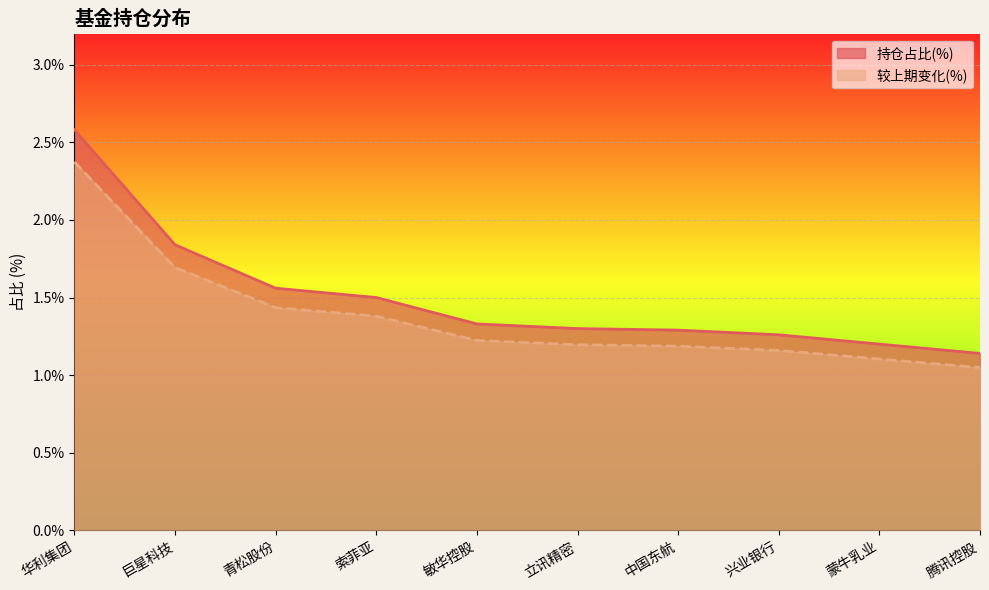

What is the lowest value of the 持仓占比(%) series?

1.1